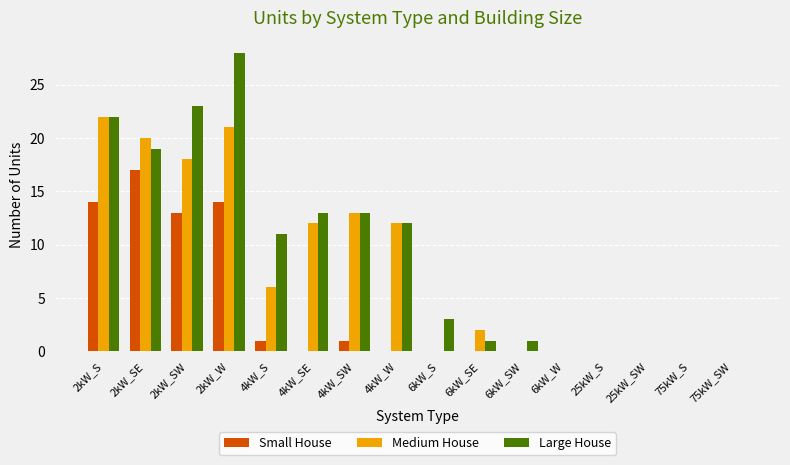

The Large House series shows 1 at 6kW_SE. True or false?

True